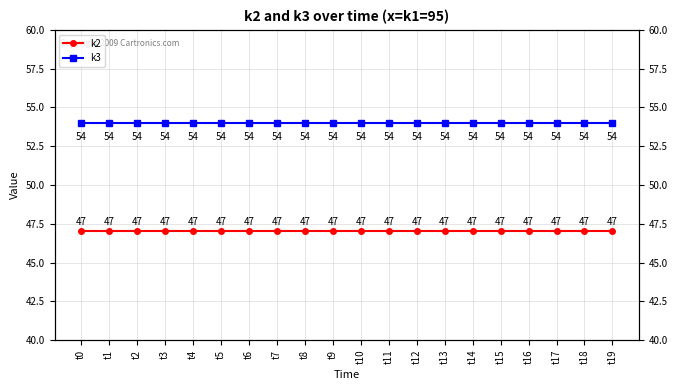

Rank the categories by k2 value from highest to lowest.

t0, t1, t2, t3, t4, t5, t6, t7, t8, t9, t10, t11, t12, t13, t14, t15, t16, t17, t18, t19